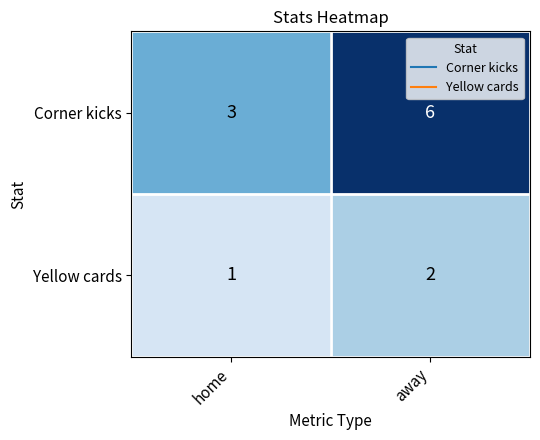

At how many categories does at least one series exceed 1?

2